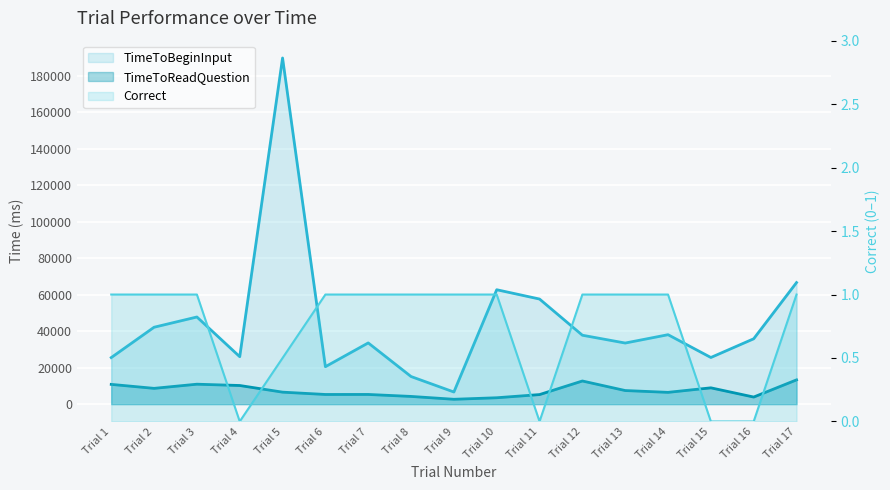

Count the number of categories in the chart.

17